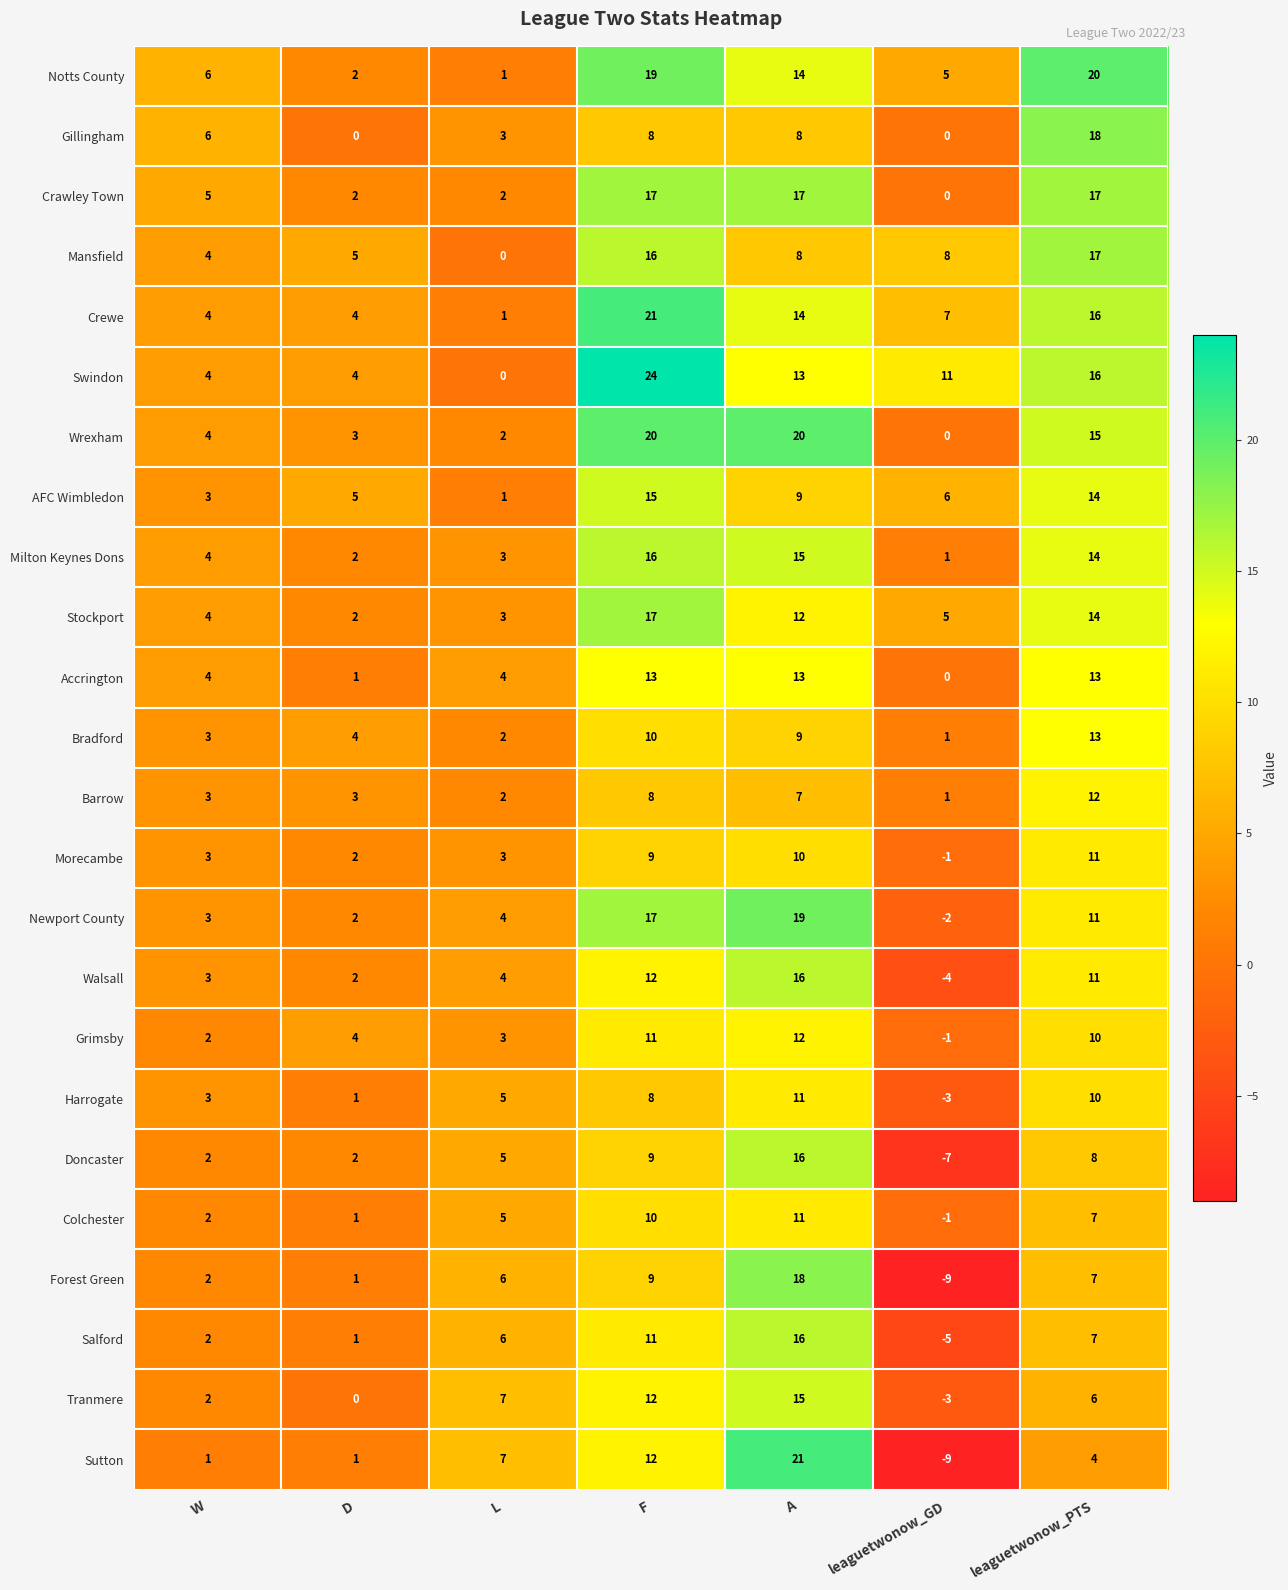

Is the value of Swindon at F greater than the value of Salford at F?

Yes